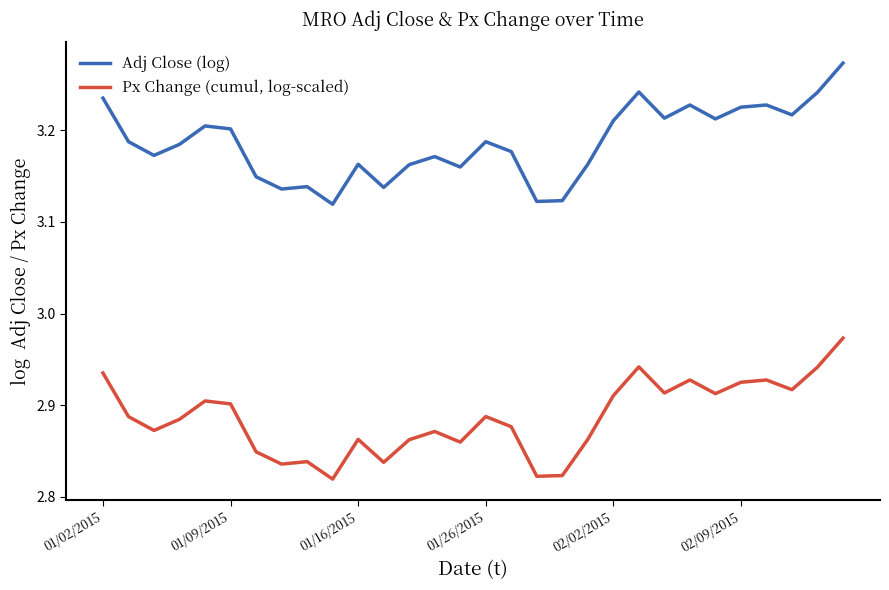

Rank the series by their maximum value, from lowest to highest.

Px Change (cumul, log-scaled), Adj Close (log)